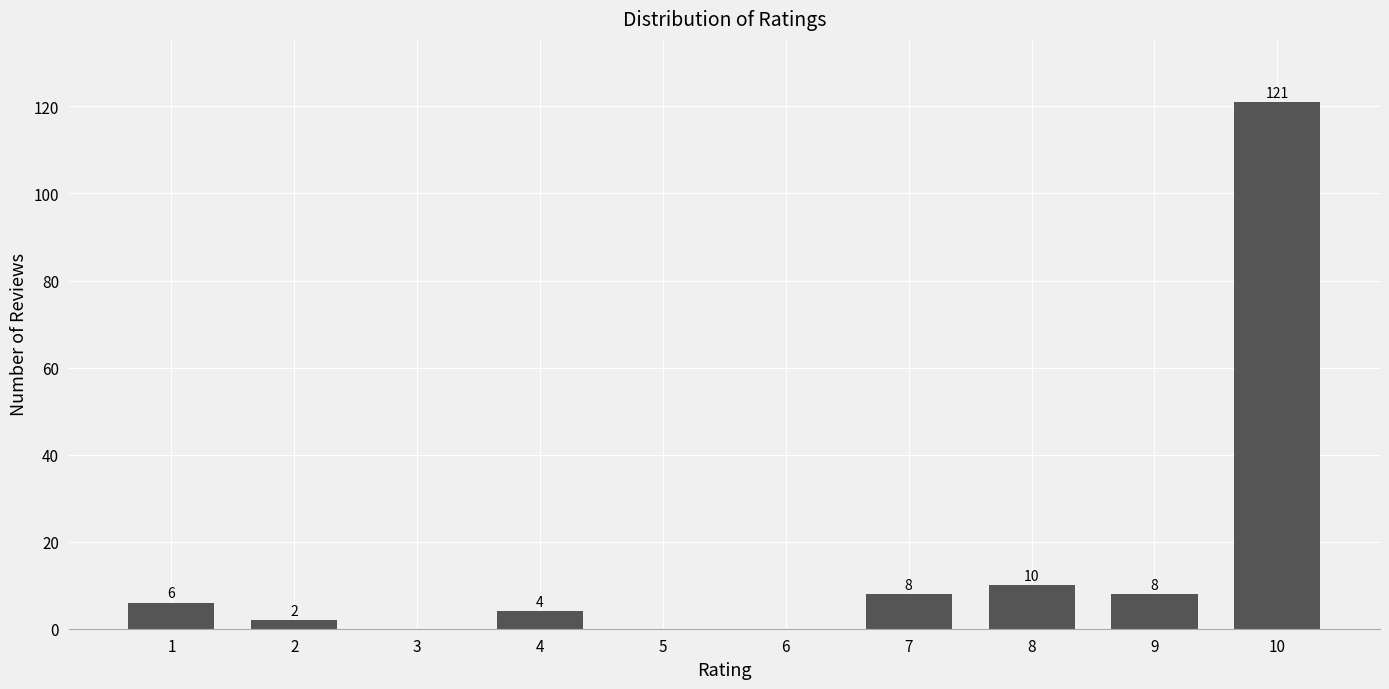

What is the approximate value at 2?

2